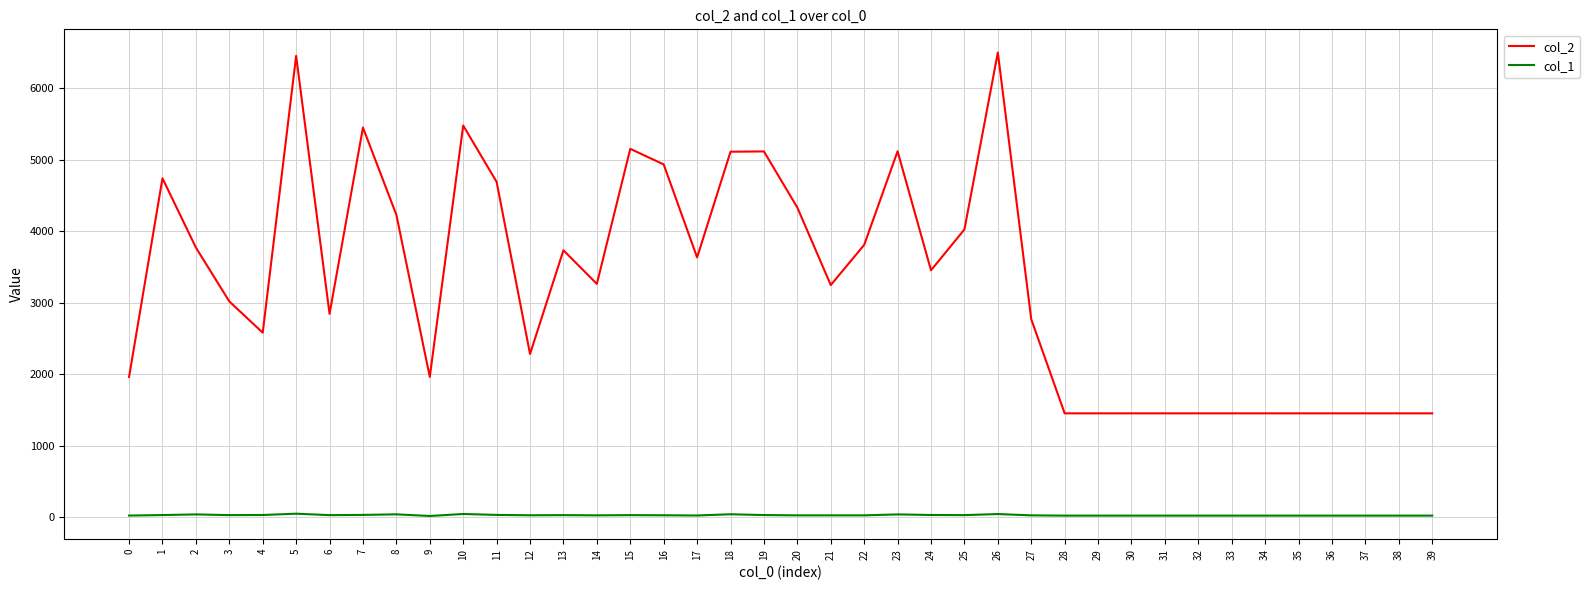

Is the value of col_1 at 7 greater than the value of col_2 at 35?

No